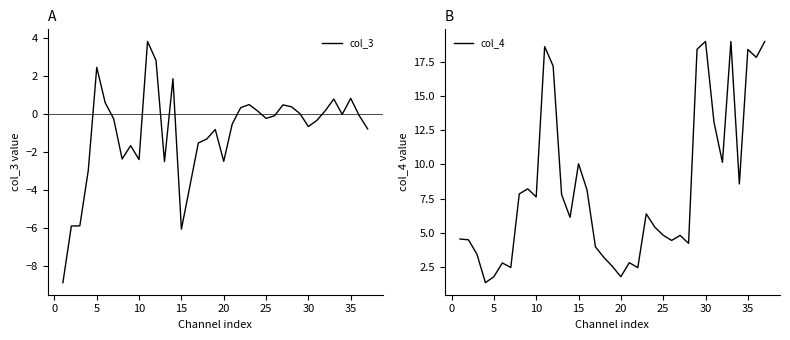

The col_3 series shows -6.0 at 15. True or false?

True